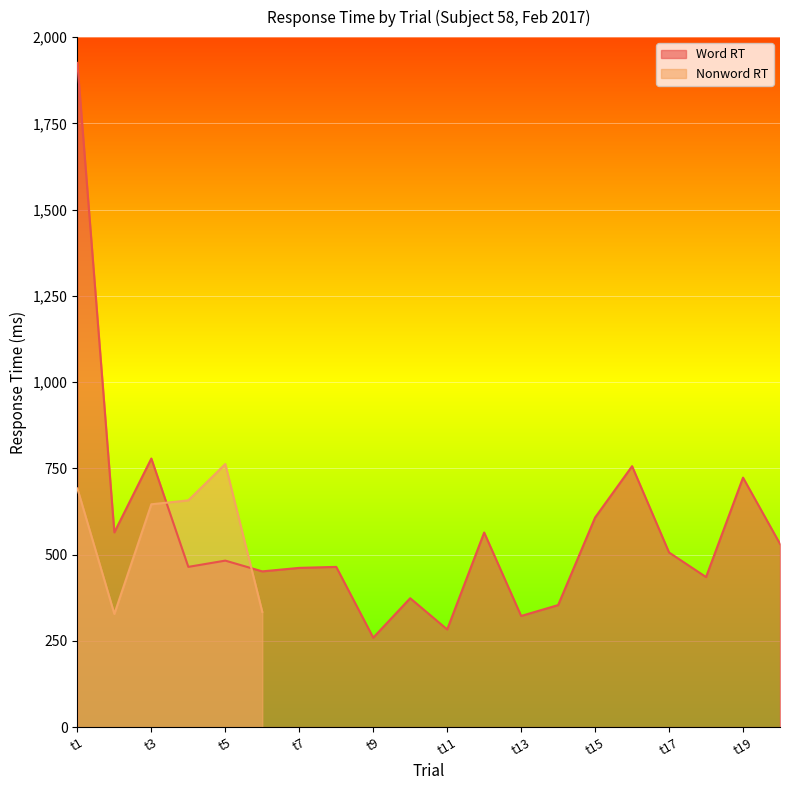

Which category has the highest value in the Word RT series?

t1